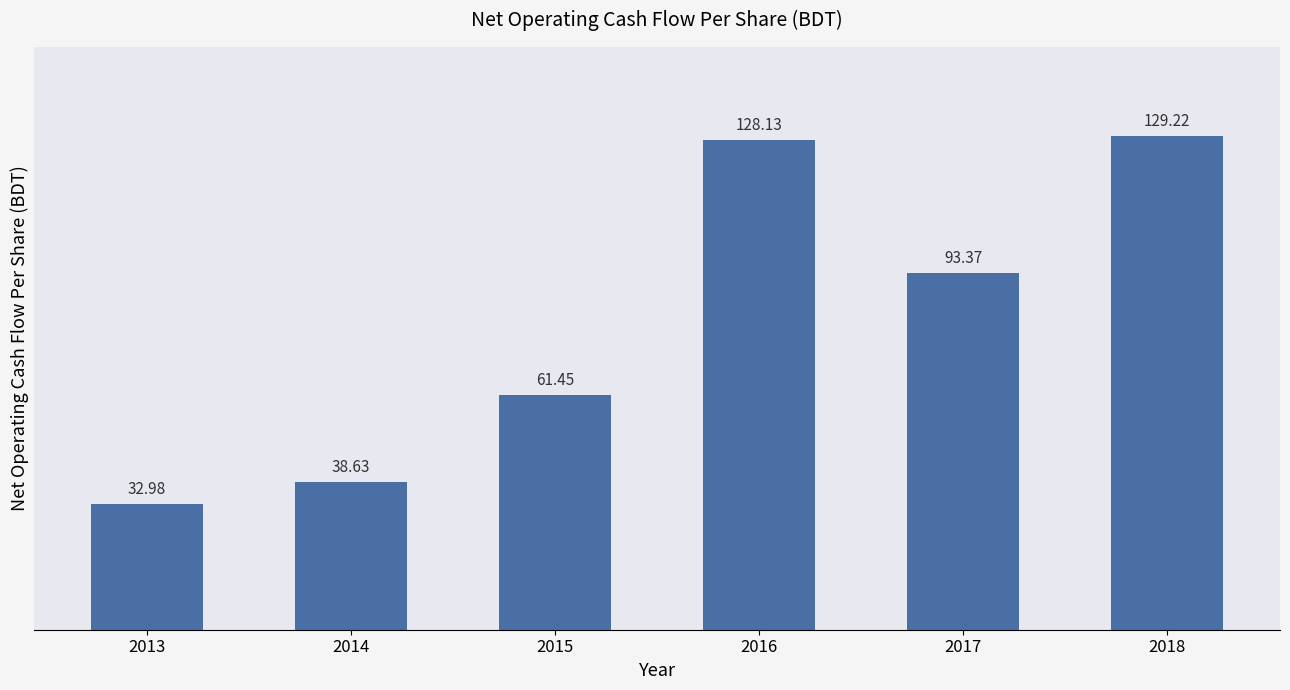

What is the value of the 4th bar from the left?

128.1